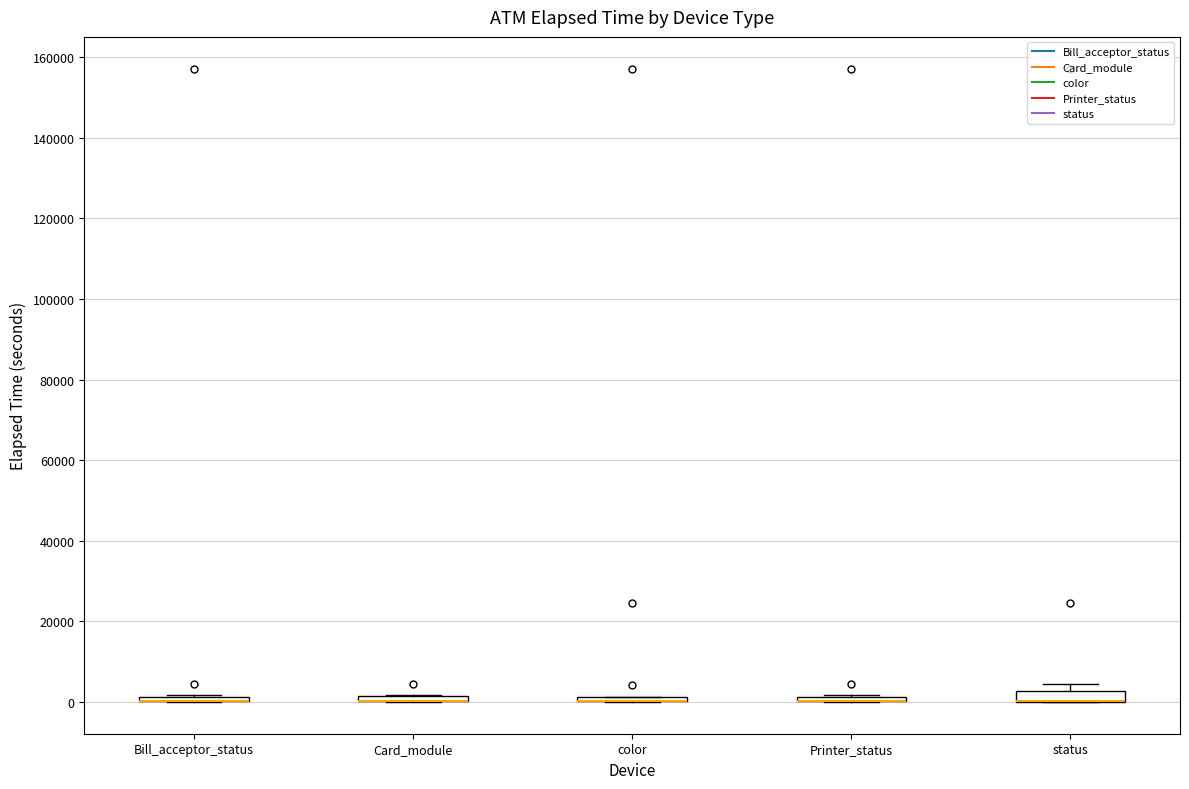

Where is the lower edge of the box for Bill_acceptor_status on the y-axis? The values are not printed on the chart, so give them approximately, as read against the axis.

0